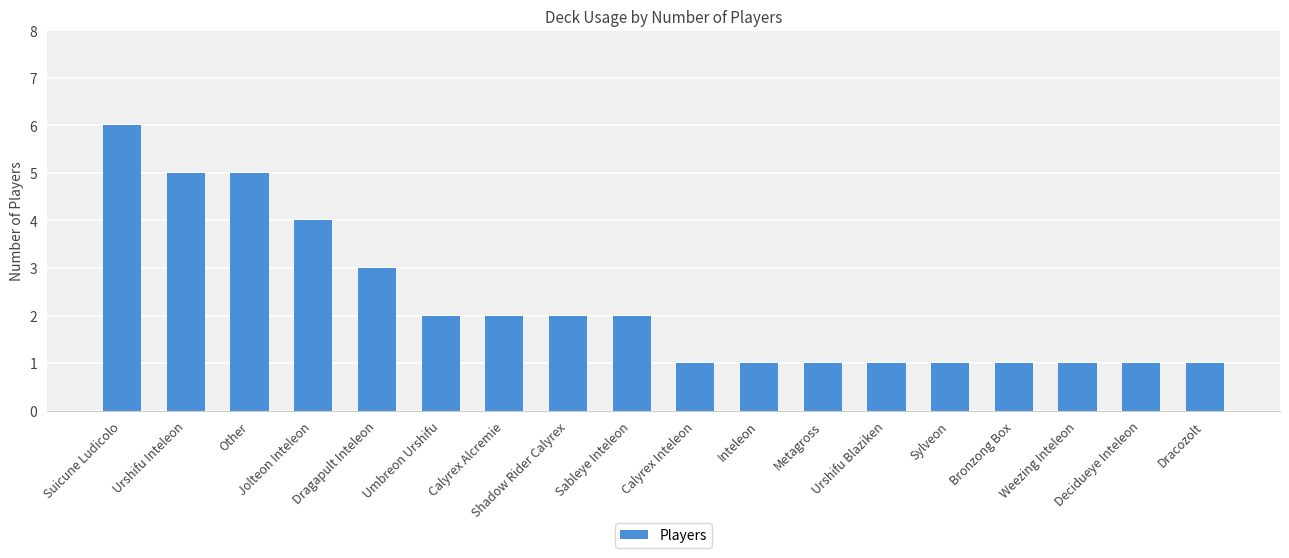

Approximately how many times larger is the value at Jolteon Inteleon compared to Inteleon?

4.0